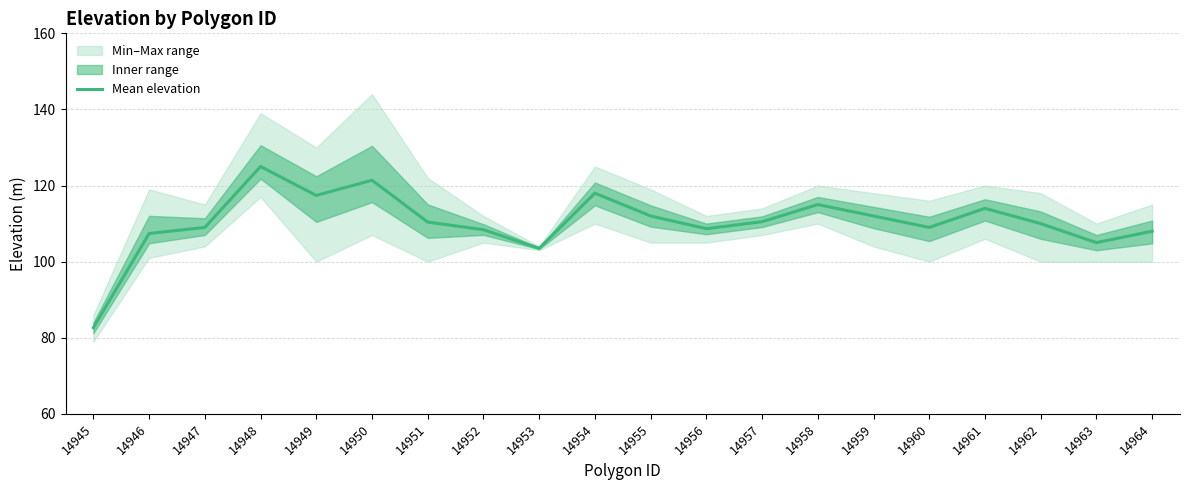

How many points are lower than both their immediate neighbors (excluding endpoints)?

5